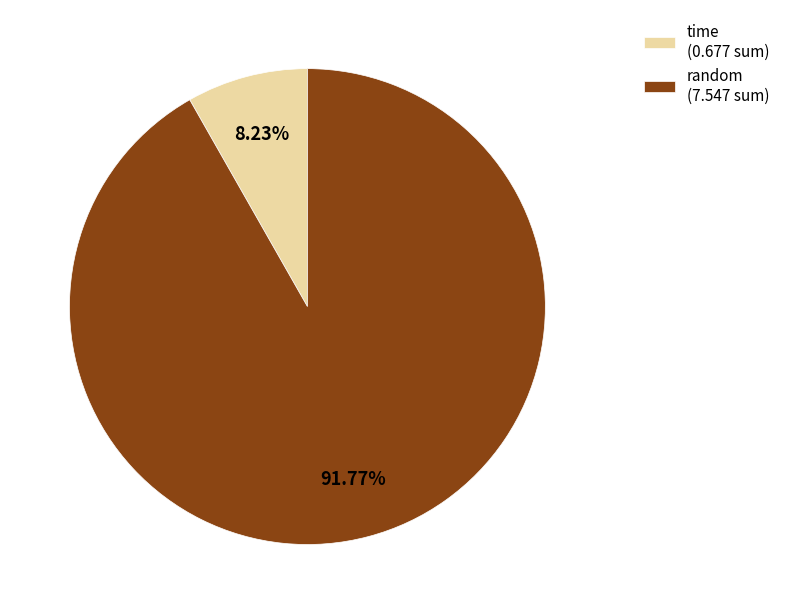

How many segments does this pie chart have?

2